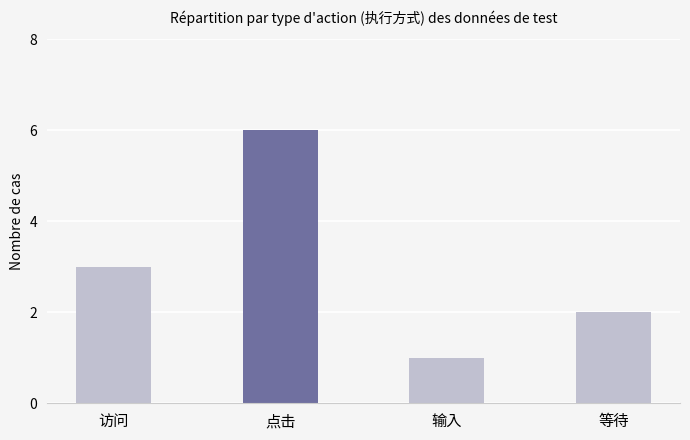

Rank the categories by value from highest to lowest.

点击, 访问, 等待, 输入